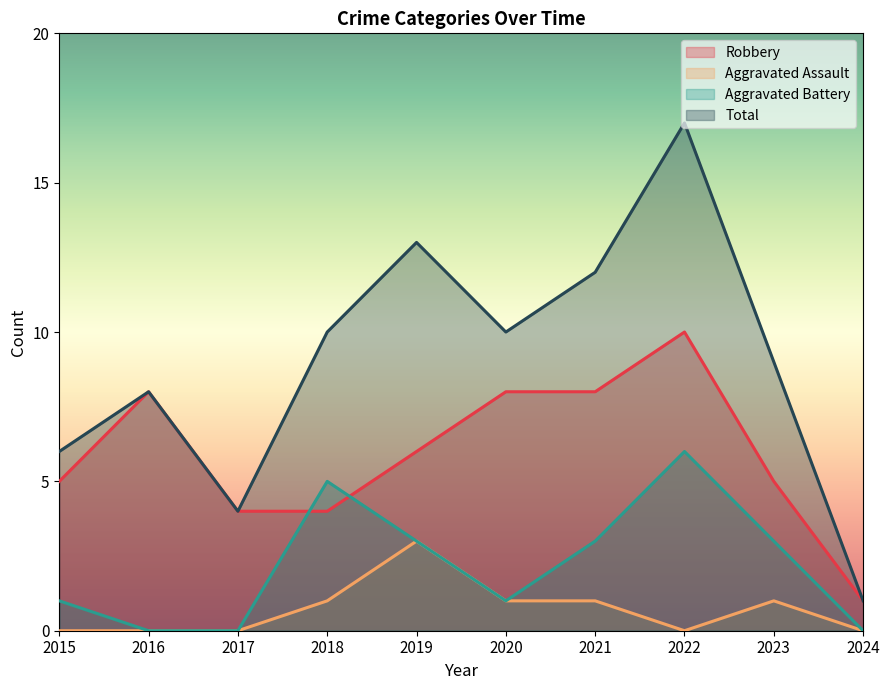

What is the difference between the maximum and second lowest values in the Total series?

13